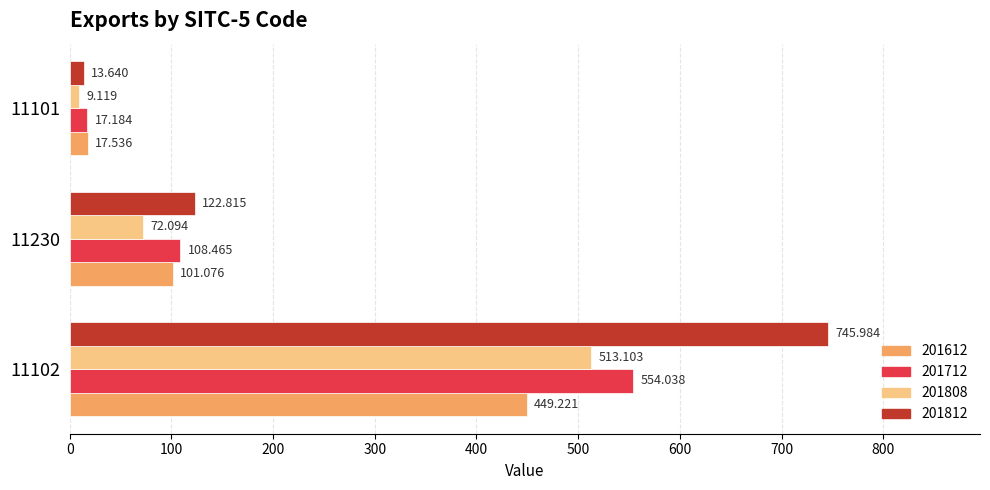

Is the value of 201812 at 11102 greater than the value of 201808 at 11101?

Yes